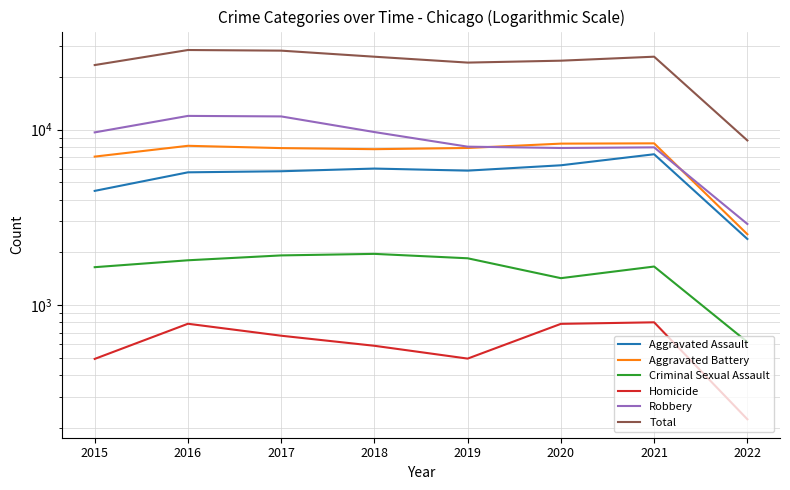

Rank the categories by Criminal Sexual Assault value from highest to lowest.

2018, 2017, 2019, 2016, 2021, 2015, 2020, 2022